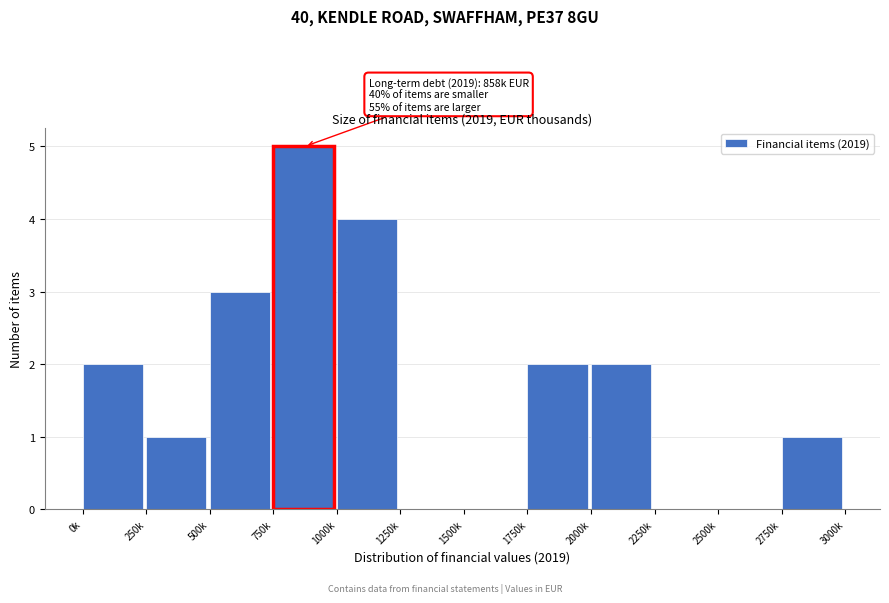

Reading left to right, transcribe all the data shown in this chart.

0k=2	250k=1	500k=3	750k=5	1000k=4	1250k=0	1500k=0	1750k=2	2000k=2	2250k=0	2500k=0	2750k=1